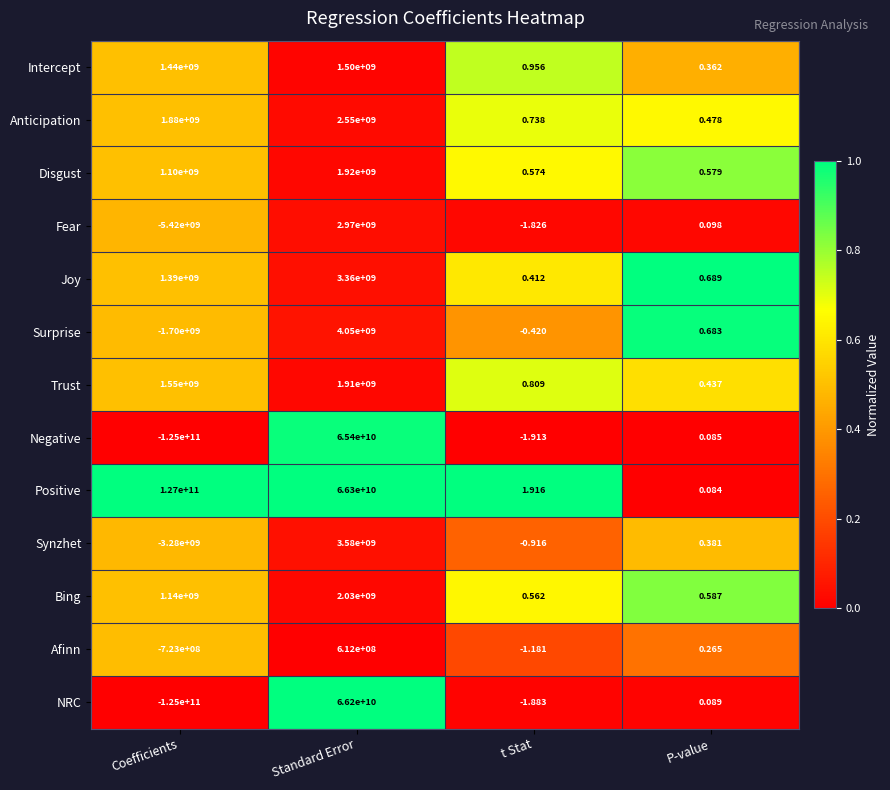

List the series in order of their peak value, lowest first.

Afinn, Intercept, Trust, Disgust, Bing, Anticipation, Fear, Joy, Synzhet, Surprise, Negative, NRC, Positive